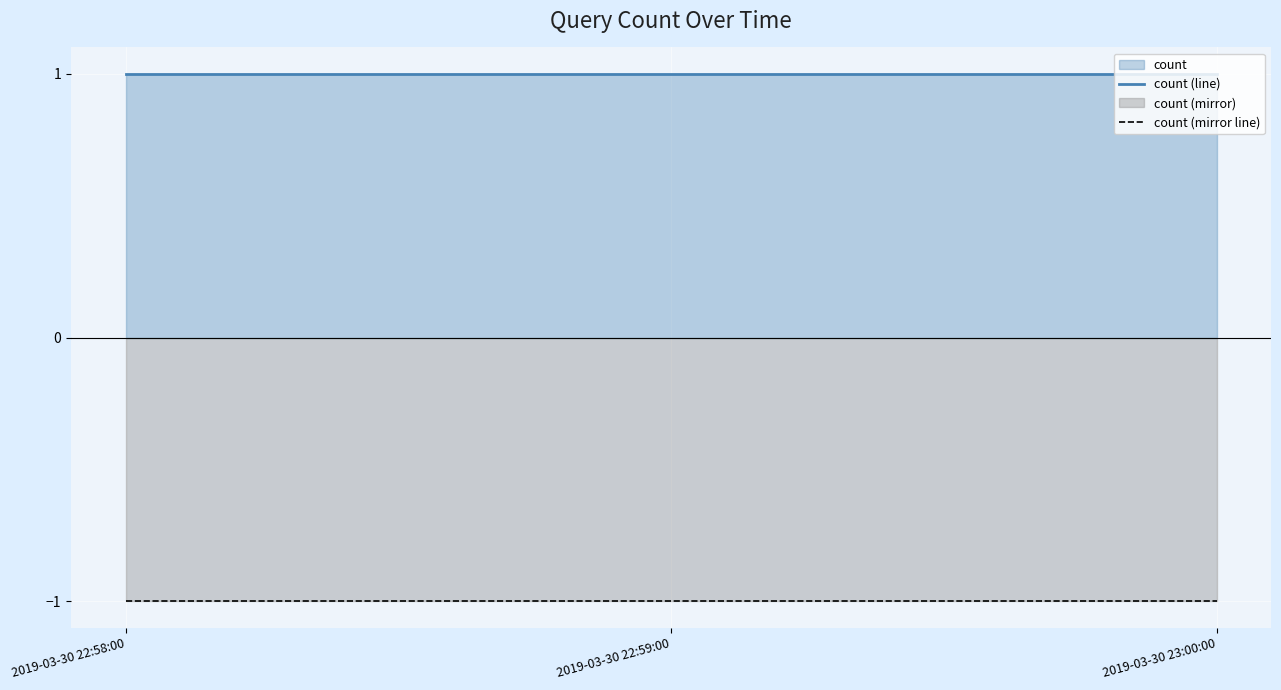

List the series in order of their overall mean, highest first.

count (line), count (mirror line)